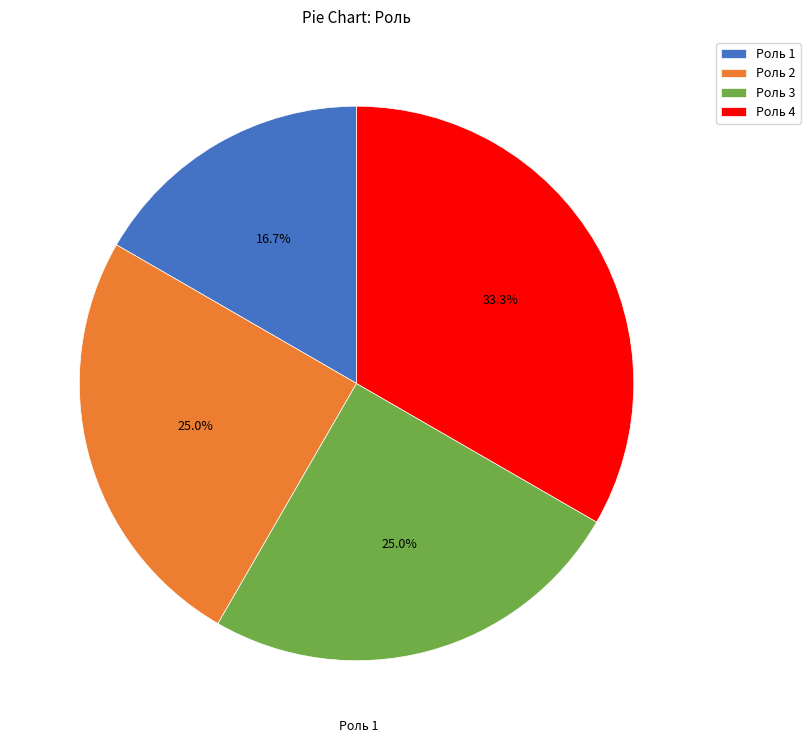

What percentage is the Роль 2 slice, to the nearest percent?

25%